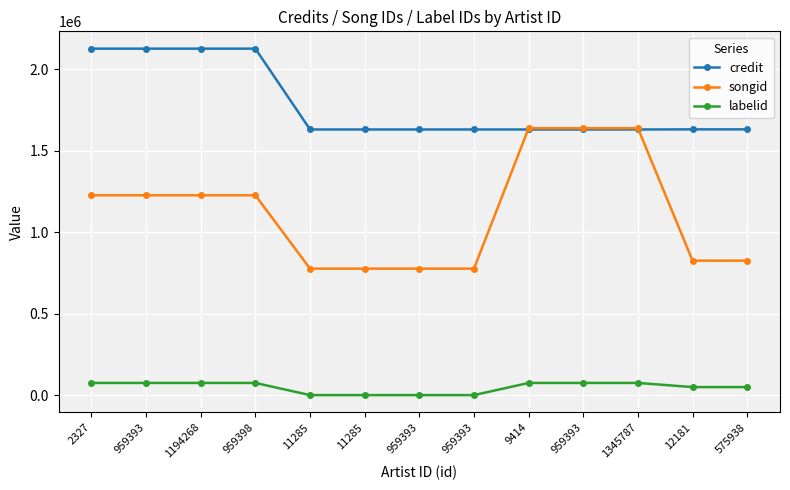

Rank the series at 959393 from lowest to highest value.

labelid, songid, credit